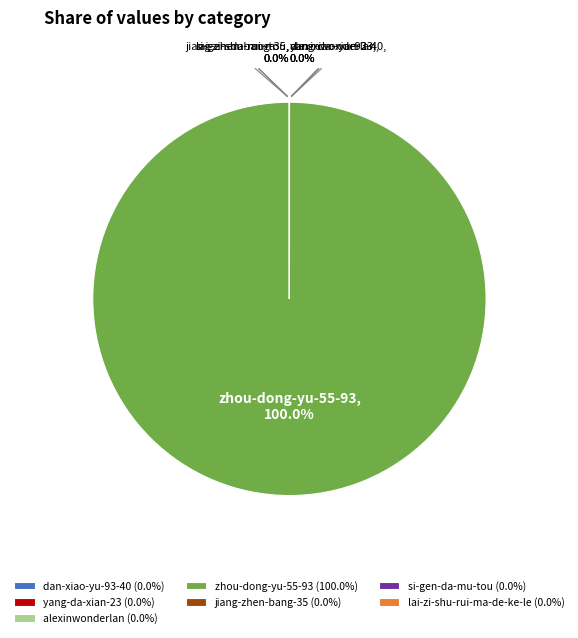

Is there any slice that represents more than half of the pie?

Yes